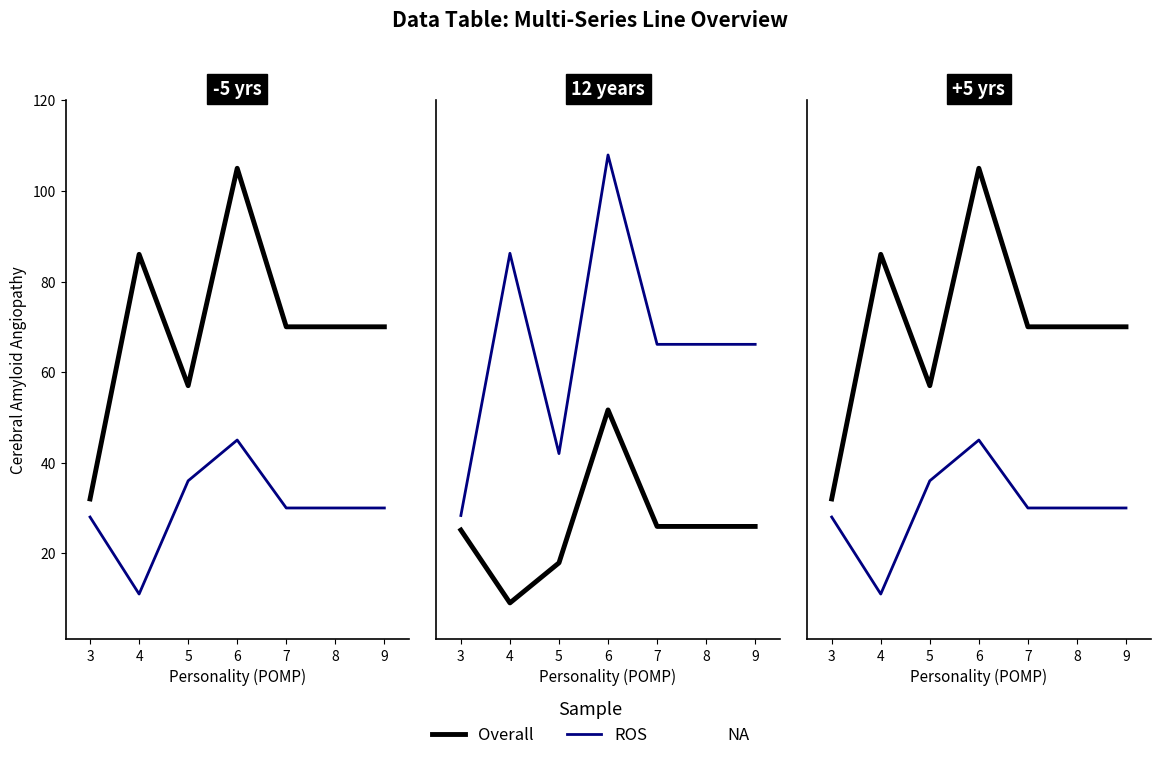

What is the average value of the ROS series?

30